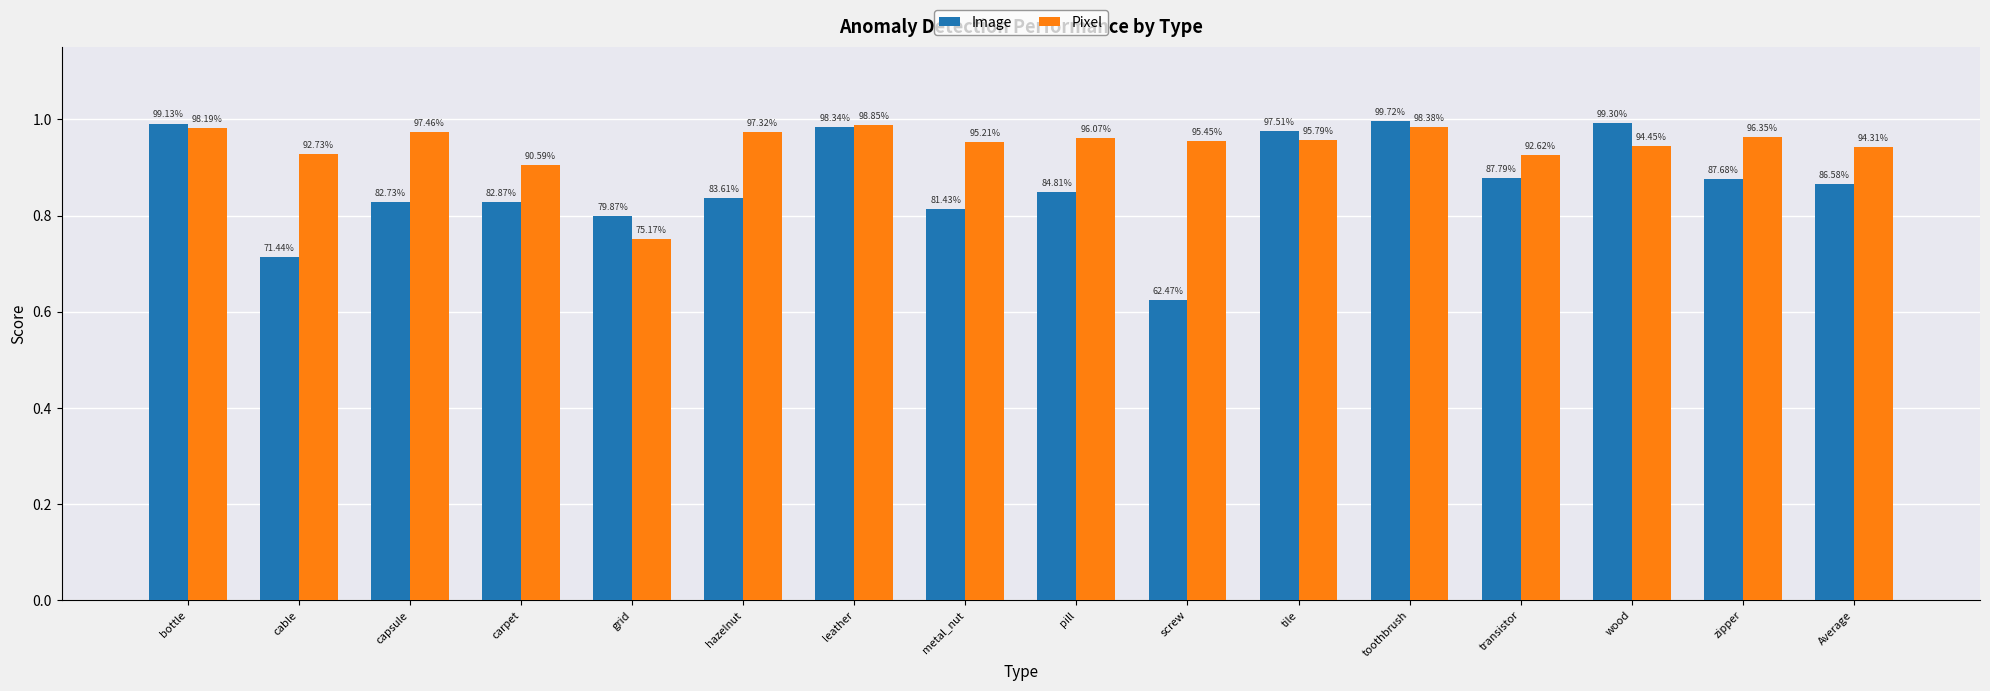

What is the value of the Image bar at the 9th from the left?

0.8